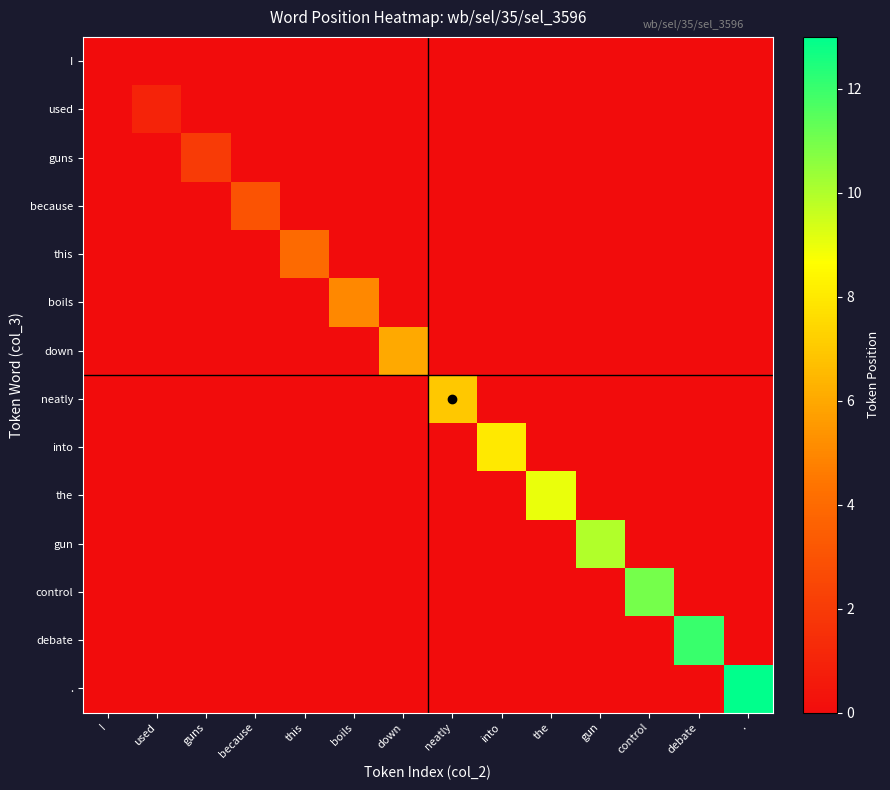

Reading left to right, transcribe all the data shown in this chart.

I: I=0	used=0	guns=0	because=0	this=0	boils=0	down=0	neatly=0	into=0	the=0	gun=0	control=0	debate=0	.=0
used: I=0	used=1	guns=0	because=0	this=0	boils=0	down=0	neatly=0	into=0	the=0	gun=0	control=0	debate=0	.=0
guns: I=0	used=0	guns=2	because=0	this=0	boils=0	down=0	neatly=0	into=0	the=0	gun=0	control=0	debate=0	.=0
because: I=0	used=0	guns=0	because=3	this=0	boils=0	down=0	neatly=0	into=0	the=0	gun=0	control=0	debate=0	.=0
this: I=0	used=0	guns=0	because=0	this=4	boils=0	down=0	neatly=0	into=0	the=0	gun=0	control=0	debate=0	.=0
boils: I=0	used=0	guns=0	because=0	this=0	boils=5	down=0	neatly=0	into=0	the=0	gun=0	control=0	debate=0	.=0
down: I=0	used=0	guns=0	because=0	this=0	boils=0	down=6	neatly=0	into=0	the=0	gun=0	control=0	debate=0	.=0
neatly: I=0	used=0	guns=0	because=0	this=0	boils=0	down=0	neatly=7	into=0	the=0	gun=0	control=0	debate=0	.=0
into: I=0	used=0	guns=0	because=0	this=0	boils=0	down=0	neatly=0	into=8	the=0	gun=0	control=0	debate=0	.=0
the: I=0	used=0	guns=0	because=0	this=0	boils=0	down=0	neatly=0	into=0	the=9	gun=0	control=0	debate=0	.=0
gun: I=0	used=0	guns=0	because=0	this=0	boils=0	down=0	neatly=0	into=0	the=0	gun=10	control=0	debate=0	.=0
control: I=0	used=0	guns=0	because=0	this=0	boils=0	down=0	neatly=0	into=0	the=0	gun=0	control=11	debate=0	.=0
debate: I=0	used=0	guns=0	because=0	this=0	boils=0	down=0	neatly=0	into=0	the=0	gun=0	control=0	debate=12	.=0
.: I=0	used=0	guns=0	because=0	this=0	boils=0	down=0	neatly=0	into=0	the=0	gun=0	control=0	debate=0	.=13